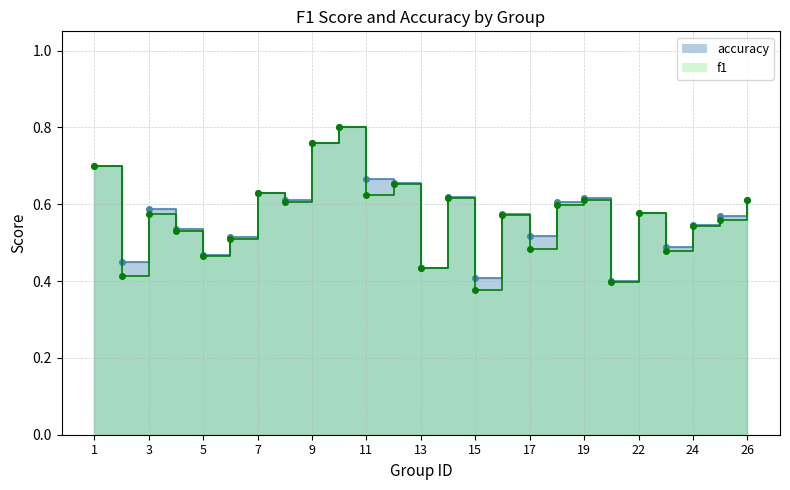

What are all the series names shown in the legend?

f1, accuracy